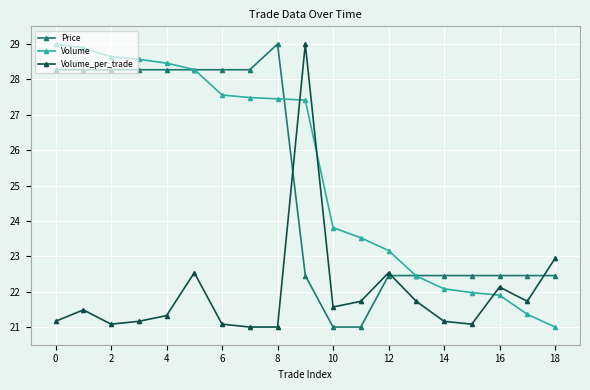

How many data points in Volume are less than 27?

9